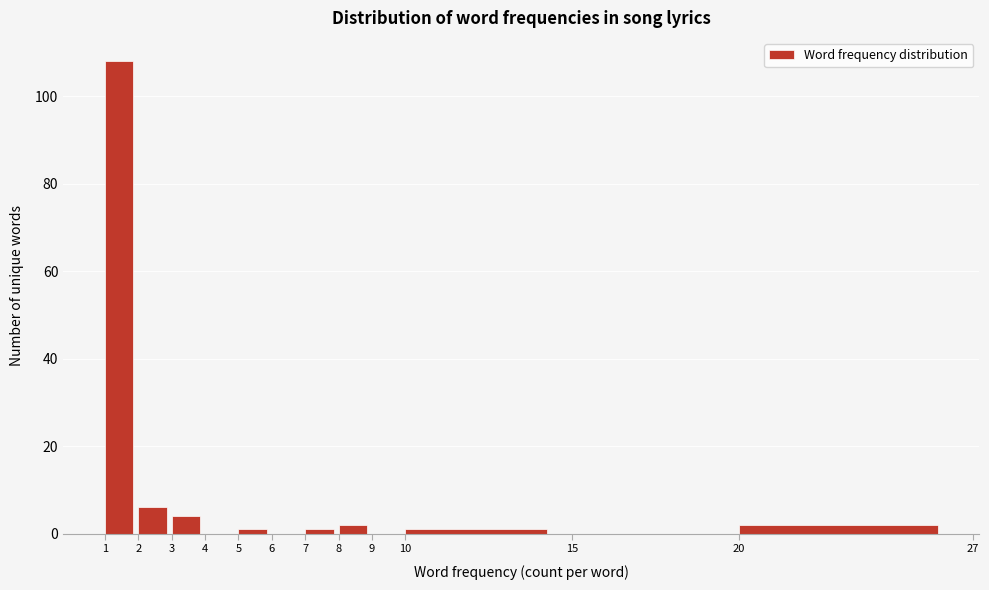

Which range on the x-axis has the tallest bar?

1 to 2